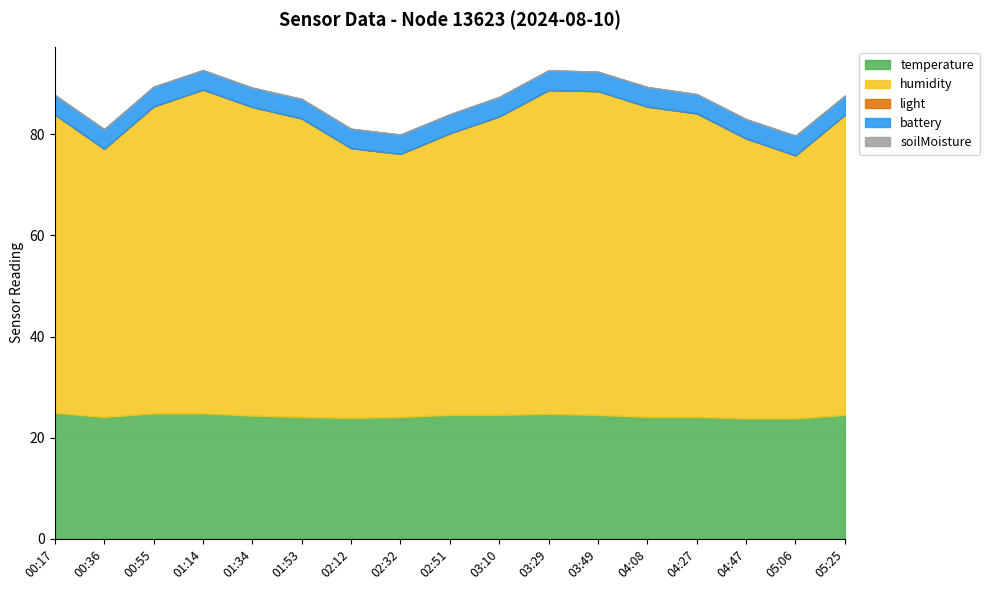

True or false: humidity has a value of 98.5 at 05:25.

False